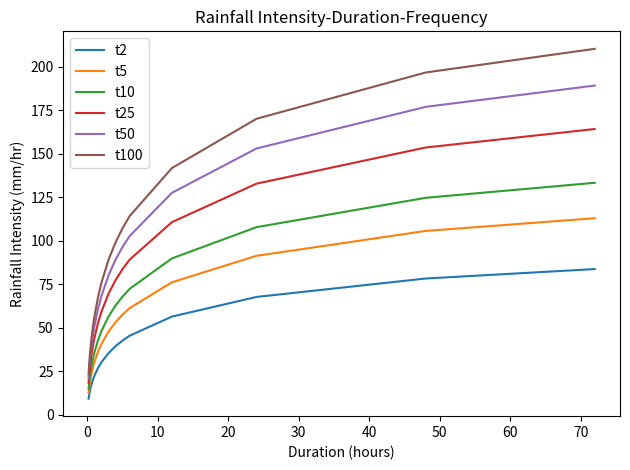

True or false: t25 and t100 cross at least once.

False